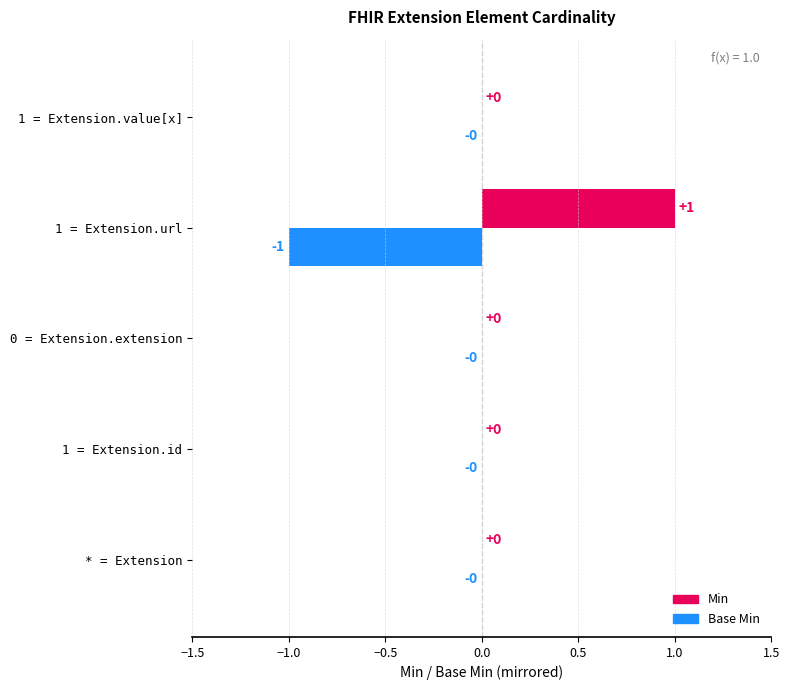

Which series has the largest total across all categories?

Min